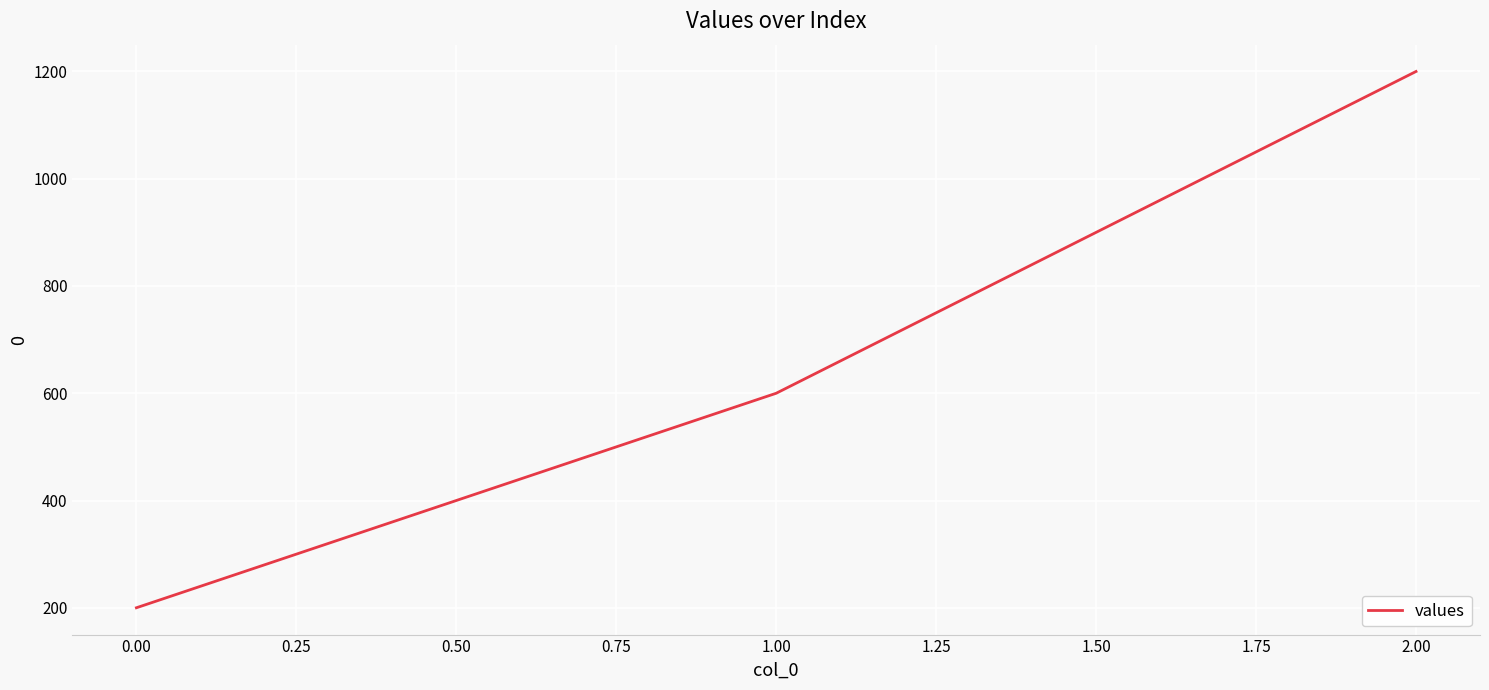

Approximately how many times larger is the value at 2.00 compared to 0.00?

6.0